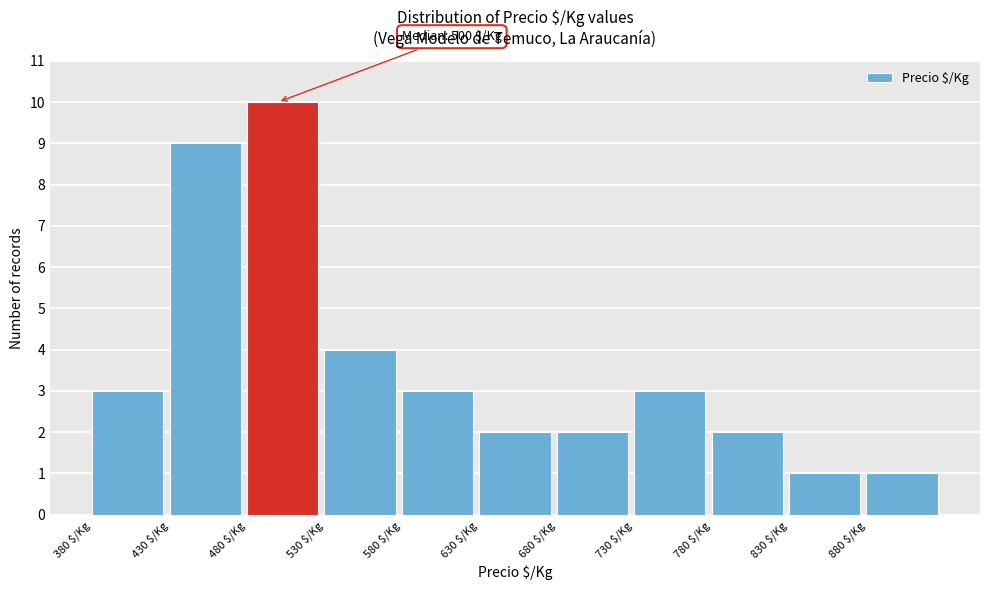

Over which range of the x-axis is the bar tallest?

480 to 530